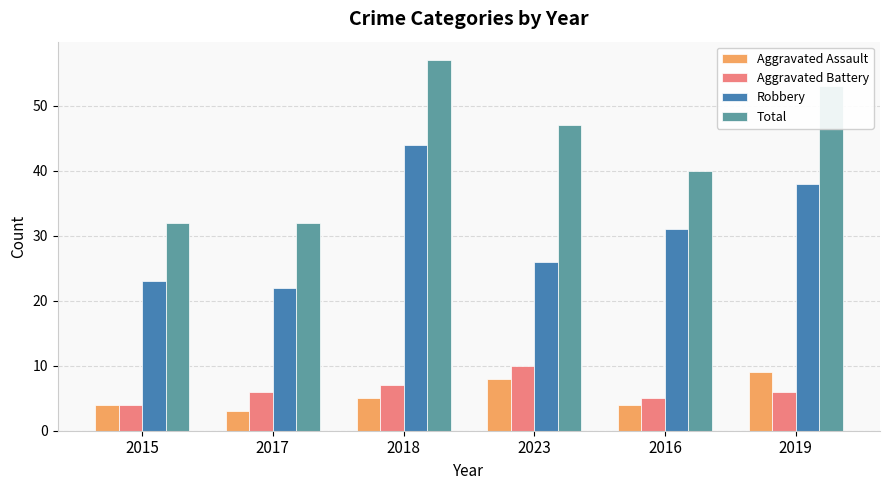

How many categories are shown in the chart?

6